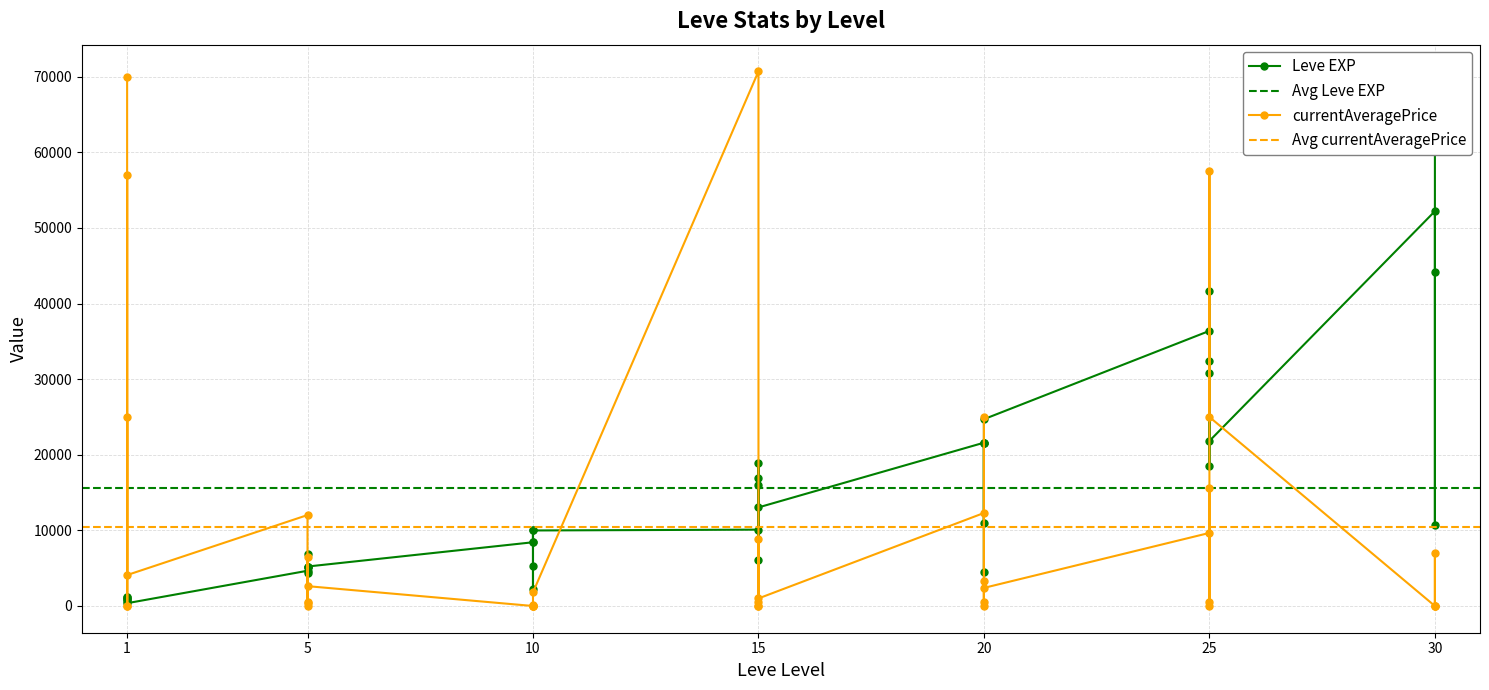

Reading left to right, what are all the values shown in this chart?

Leve EXP: 630	900	1160	1160	900	370	4660	6840	5220	4410	5220	5220	8430	5330	2230	9990	8430	9990	10100	18910	6110	16920	15980	13040	21600	4440	21600	21600	10970	24710	36390	32460	18490	30820	41630	21830	52220	44230	10740	67730
currentAveragePrice: 69999	0	25000	0	57000	4094	12028	529	6541	0	350	2624	0	0	123	0	0	1800	70712	0	553	0	8895	1000	12303	553	25000	0	3273	2394	9666	0	15666	482	57499	25000	0	0	7005	0